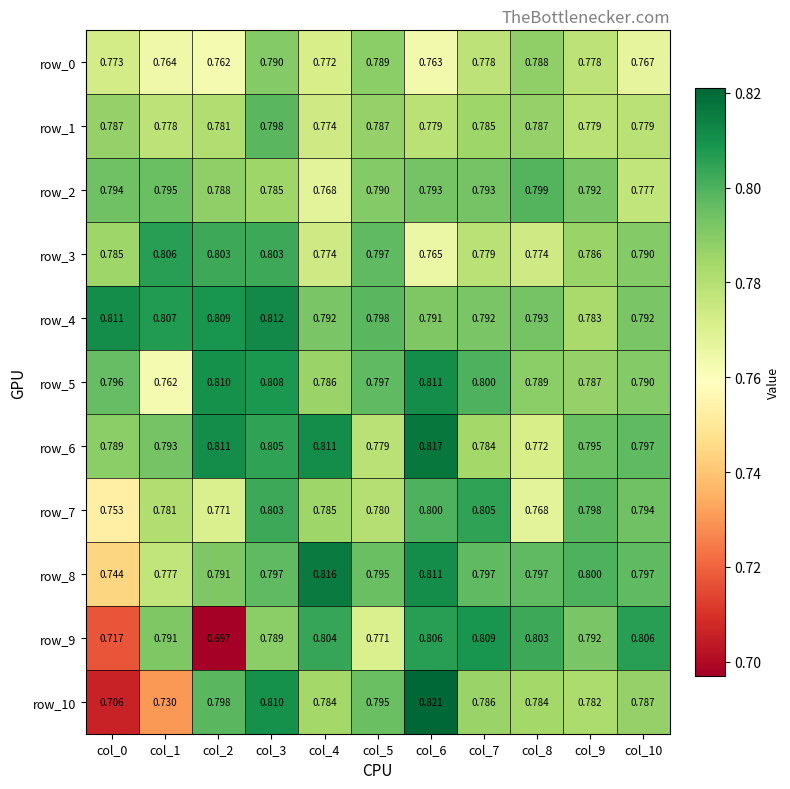

Is the value of row_10 at col_4 greater than the value of row_3 at col_1?

No